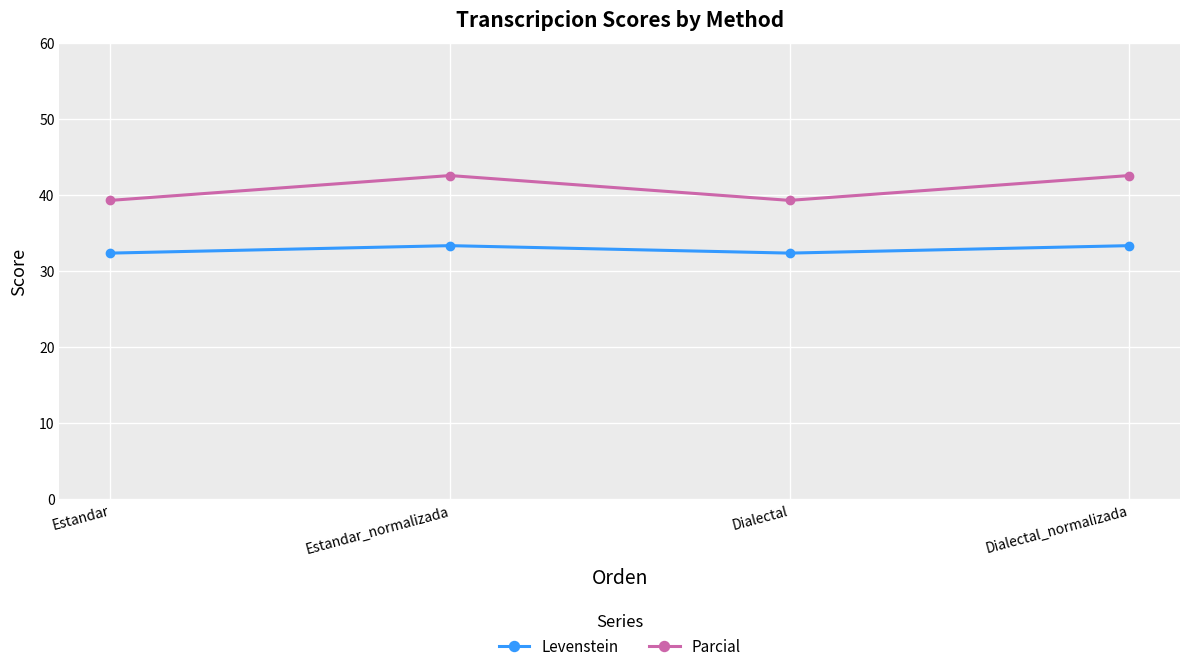

Reading left to right, transcribe all the data shown in this chart.

Levenstein: 32.4	33.3	32.4	33.3
Parcial: 39.3	42.6	39.3	42.6